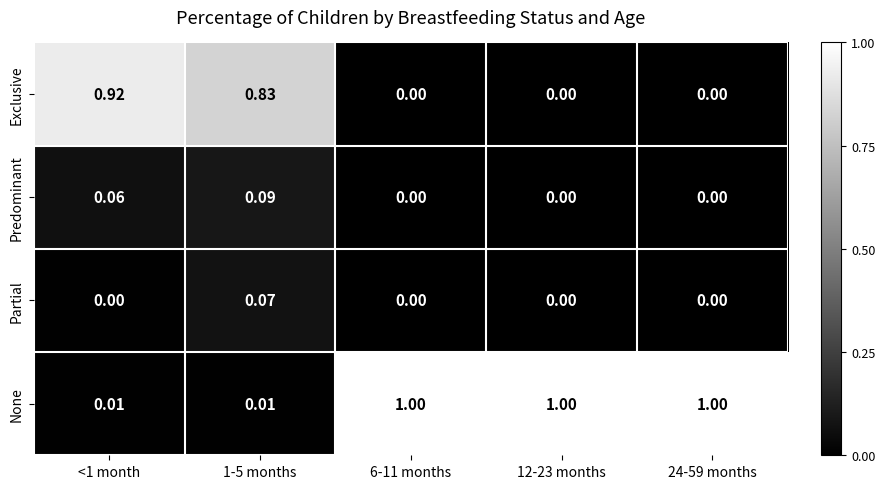

At how many categories does at least one series exceed 0?

5